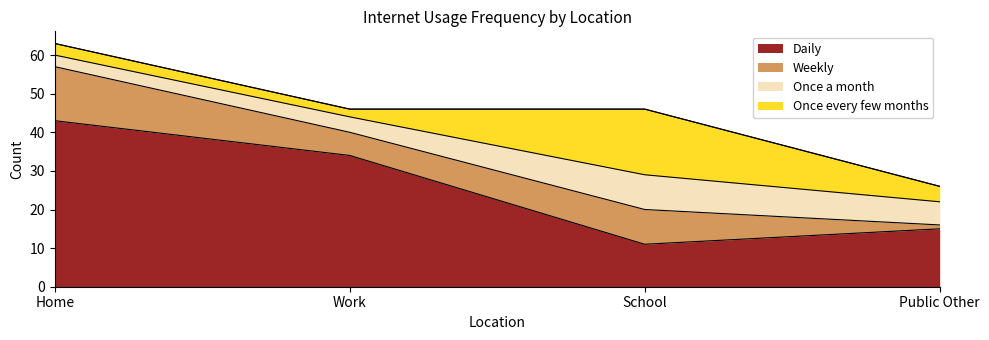

What is the label of the 3rd point from the left?

School